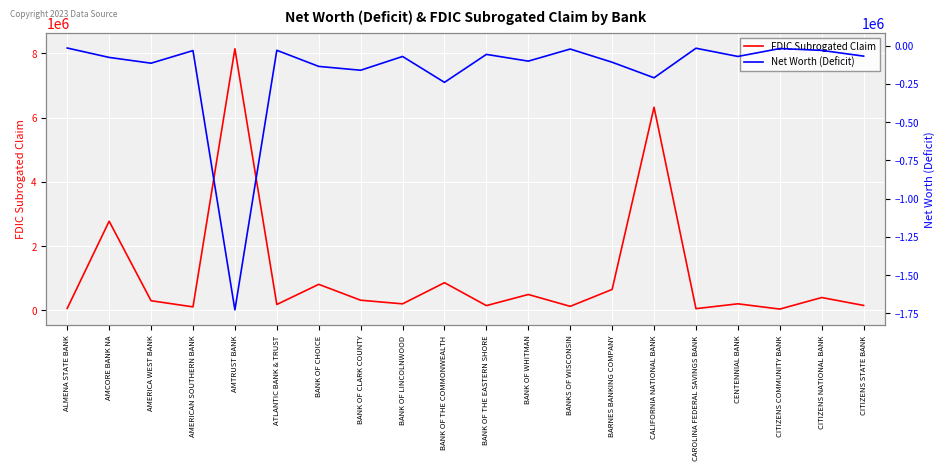

True or false: Net Worth (Deficit) has a value of -21367 at AMERICAN SOUTHERN BANK.

False